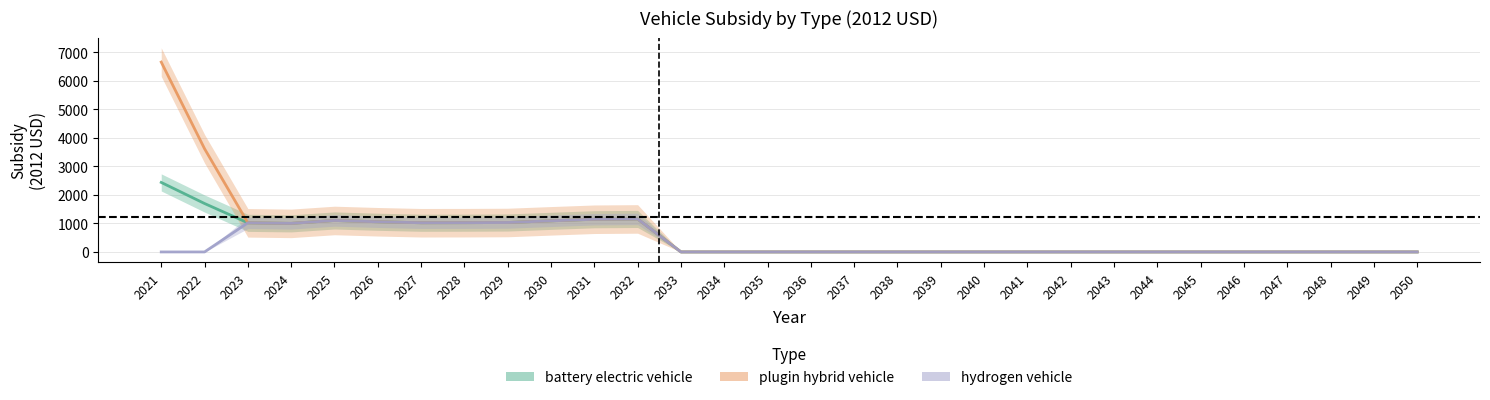

What is the value of the hydrogen vehicle point at the 5th from the left?

1102.8